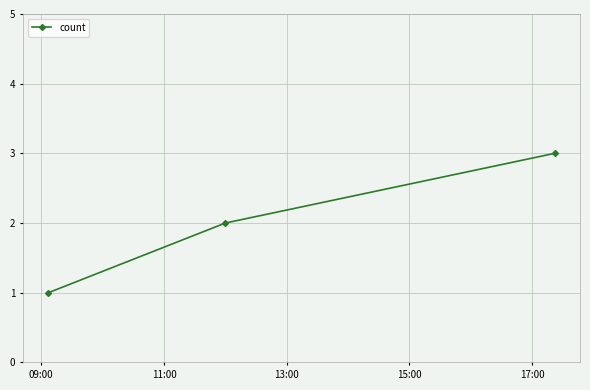

Does the chart display data point markers on the line(s)?

Yes